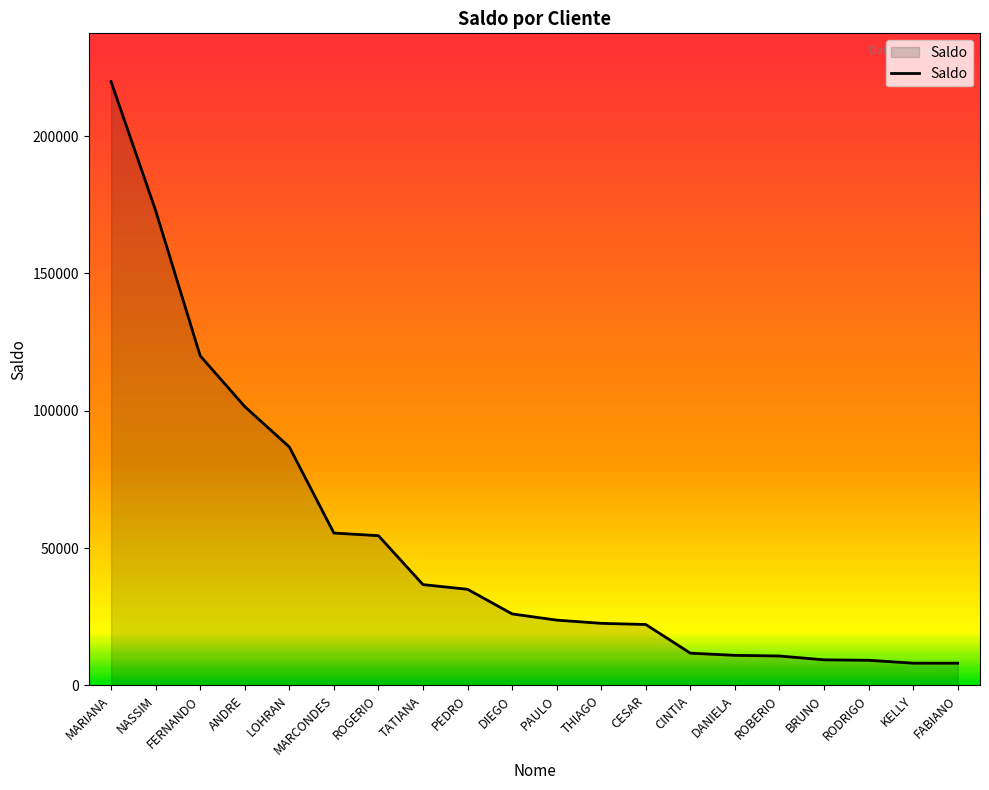

Where does the data first go above 26000?

MARIANA